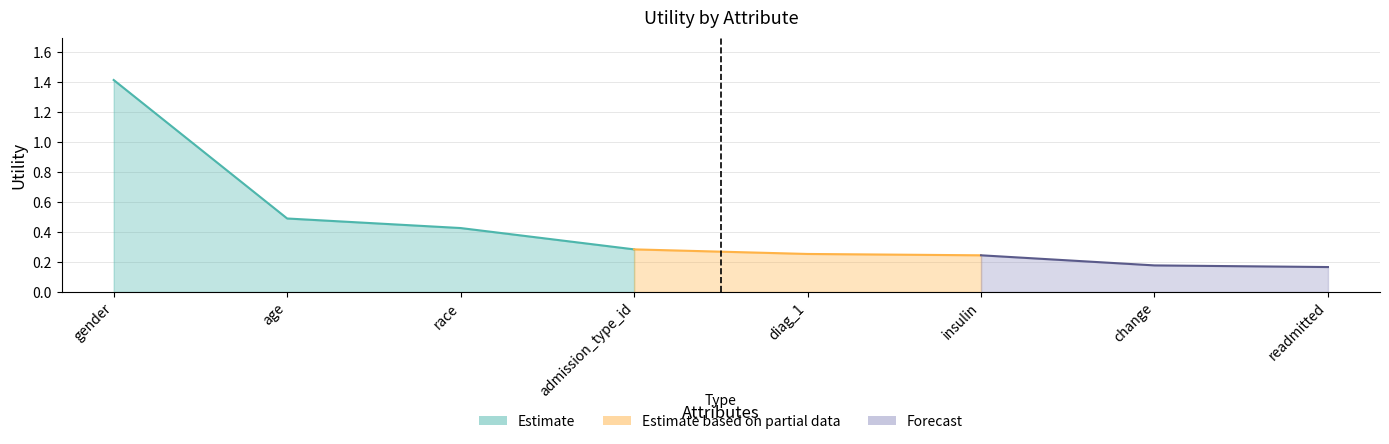

What is the greatest value displayed?

1.4